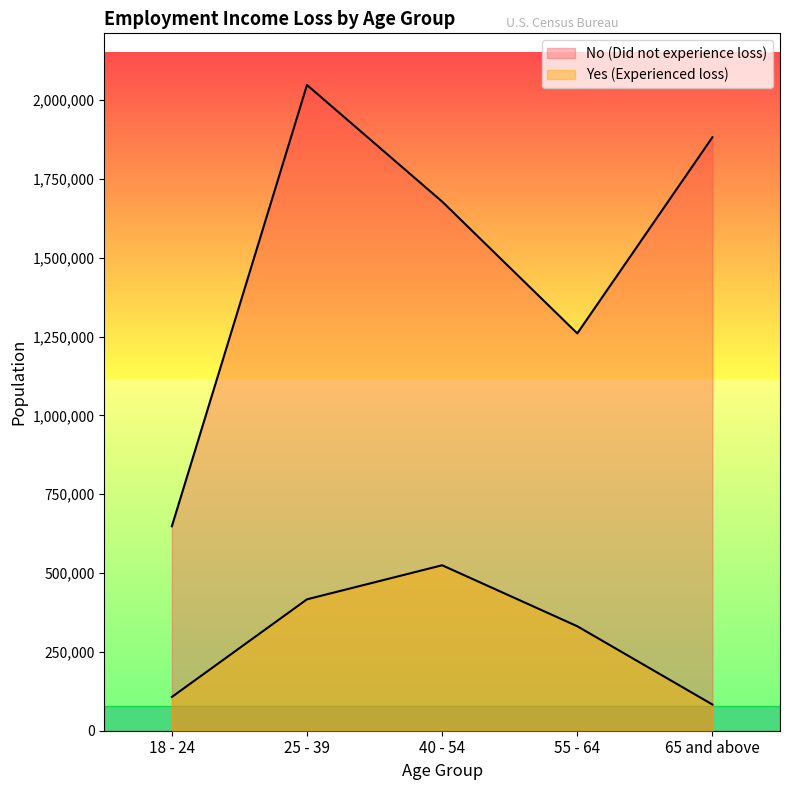

What is the sum of the No (Did not experience loss) values at 55 - 64 and 18 - 24?

1908724